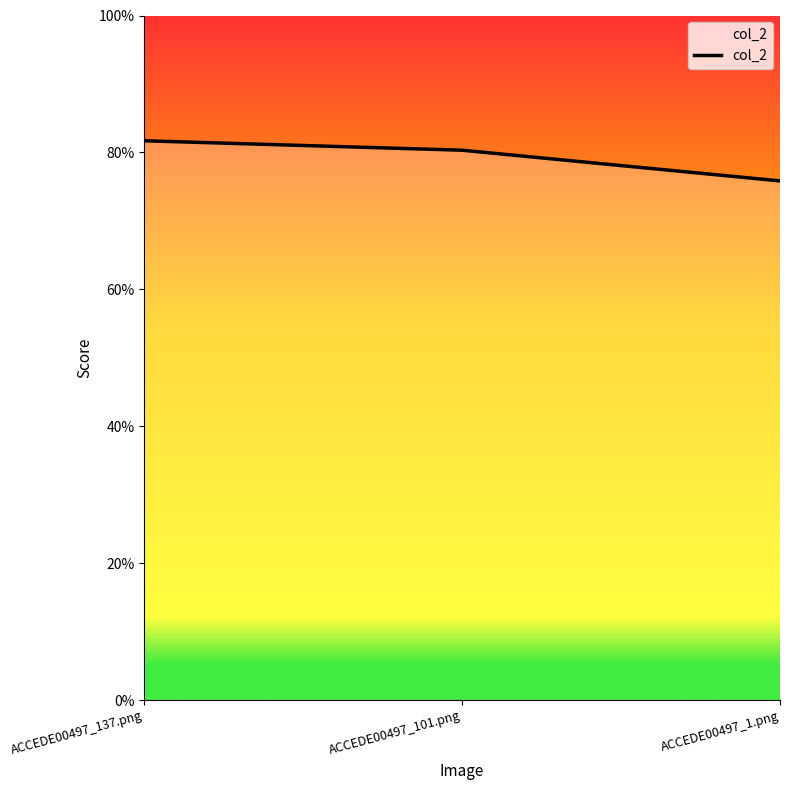

Which category has the highest value across all series?

ACCEDE00497_137.png